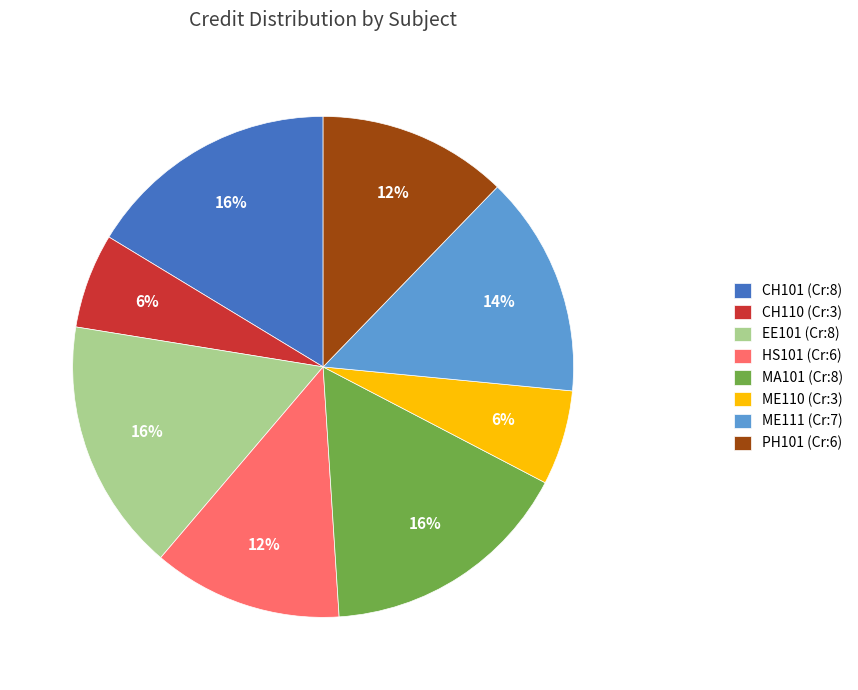

What percentage is the EE101 slice, to the nearest percent?

16%